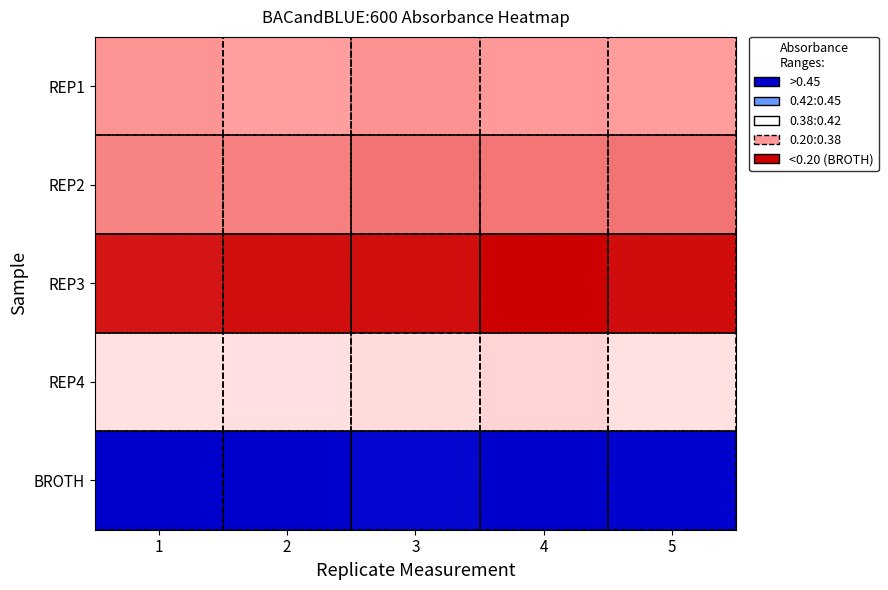

Reading left to right, transcribe all the data shown in this chart.

REP1: 1=0.4	2=0.4	3=0.4	4=0.4	5=0.4
REP2: 1=0.4	2=0.4	3=0.4	4=0.4	5=0.4
REP3: 1=0.5	2=0.5	3=0.5	4=0.5	5=0.5
REP4: 1=0.4	2=0.4	3=0.4	4=0.4	5=0.4
BROTH: 1=0.1	2=0.1	3=0.1	4=0.1	5=0.1